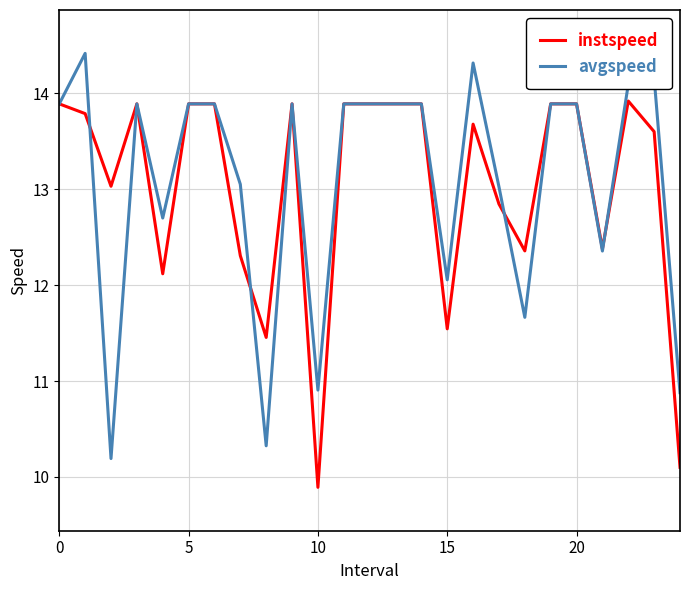

List the series in order of their peak value, lowest first.

instspeed, avgspeed